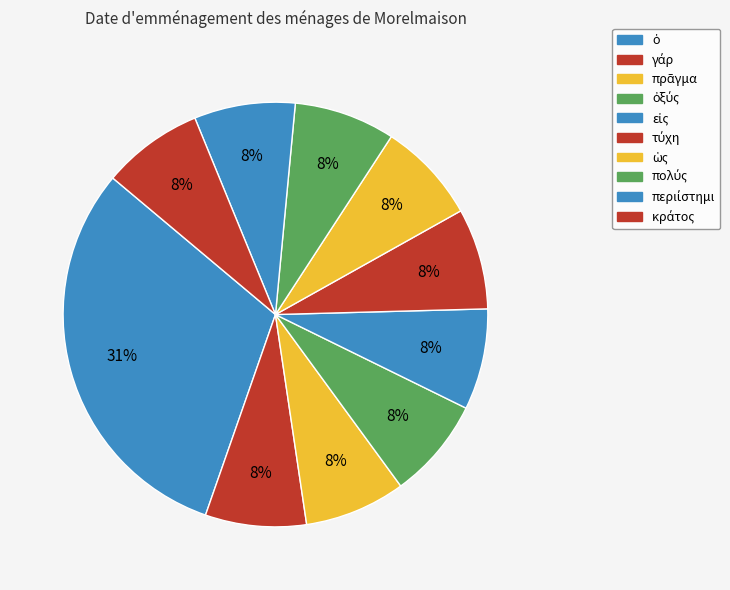

Is it true that τύχη is 22% of the pie?

False